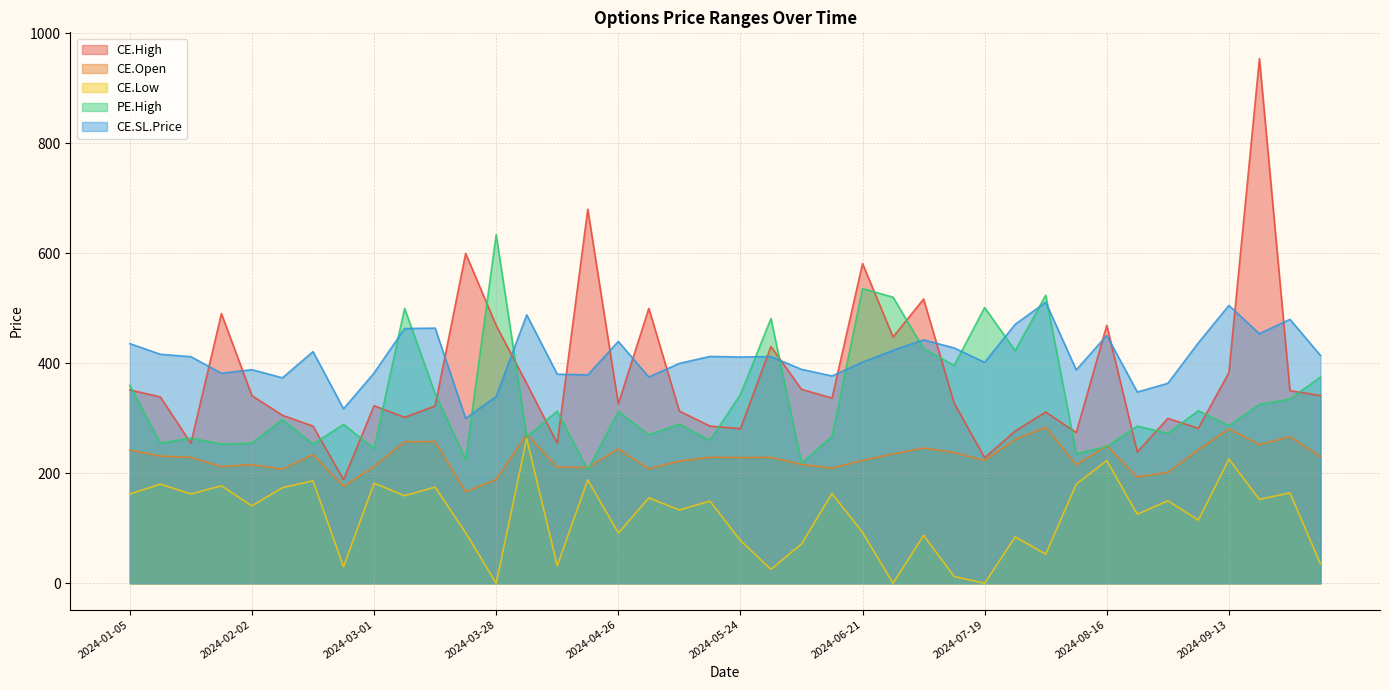

True or false: CE.High has more than 1 points higher than both neighbors.

True